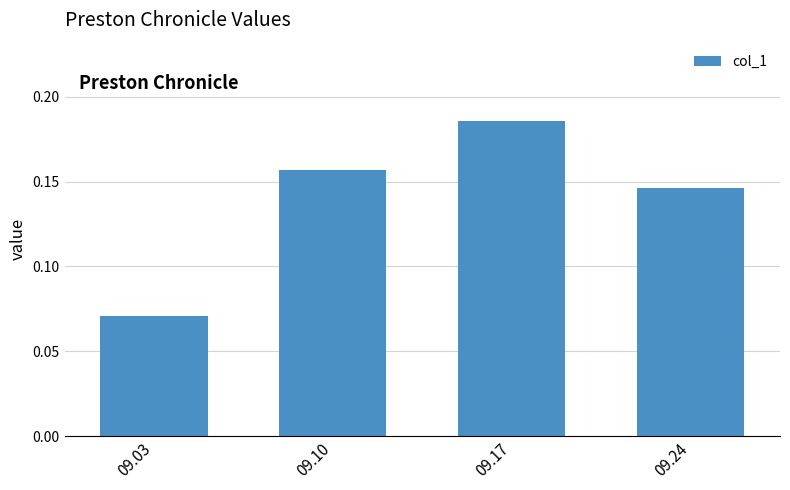

Which category has the lowest value across all series?

09.03